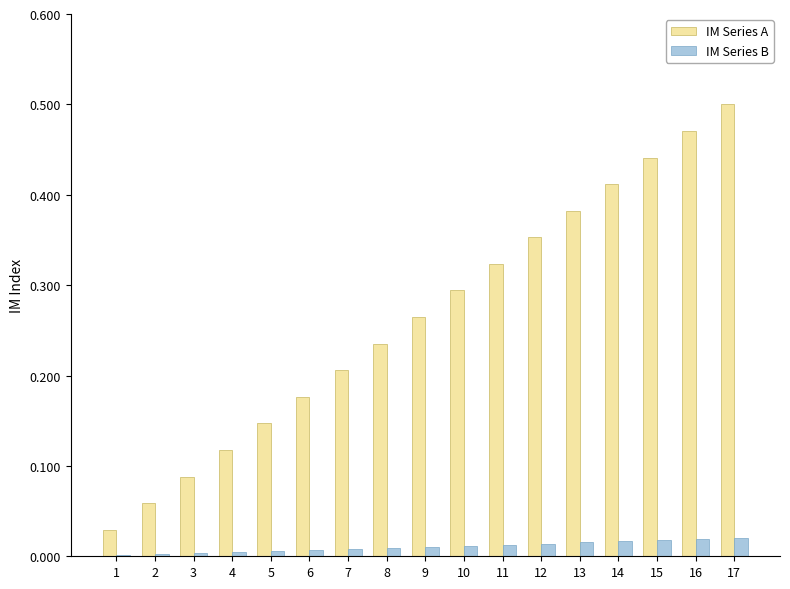

Count the number of categories in the chart.

17